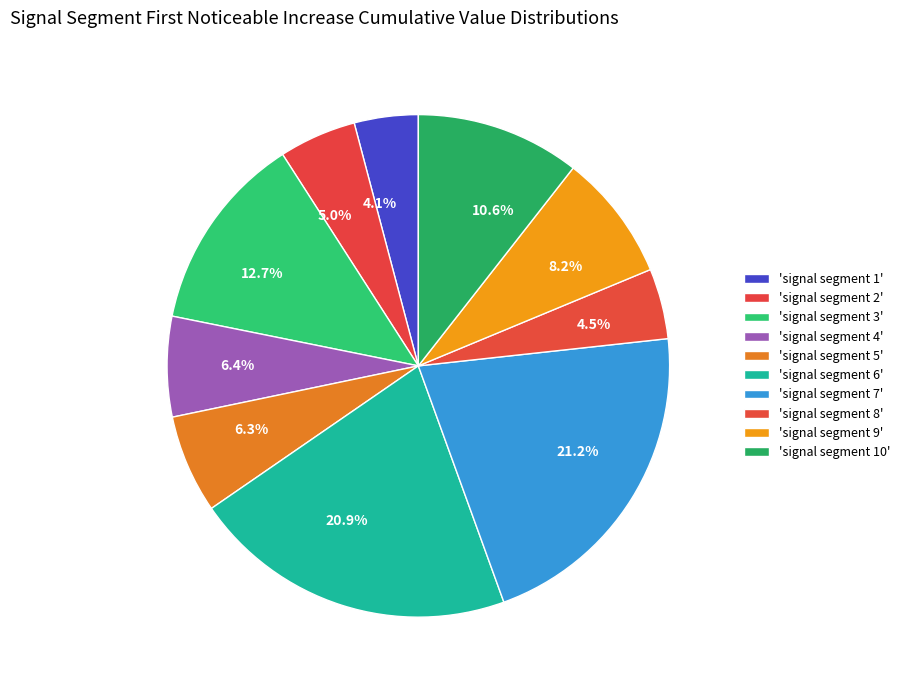

How many segments does this pie chart have?

10